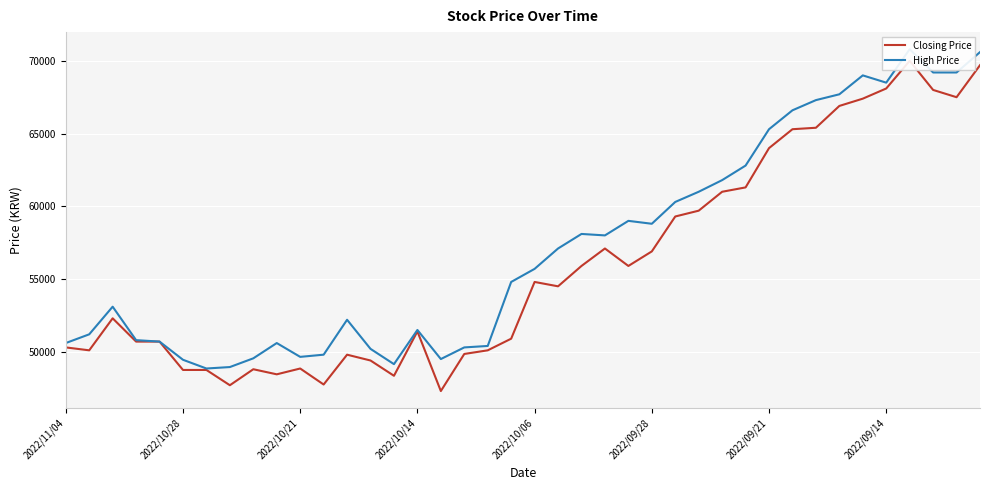

The value of Closing Price at 2022/10/06 is 54800. True or false?

True